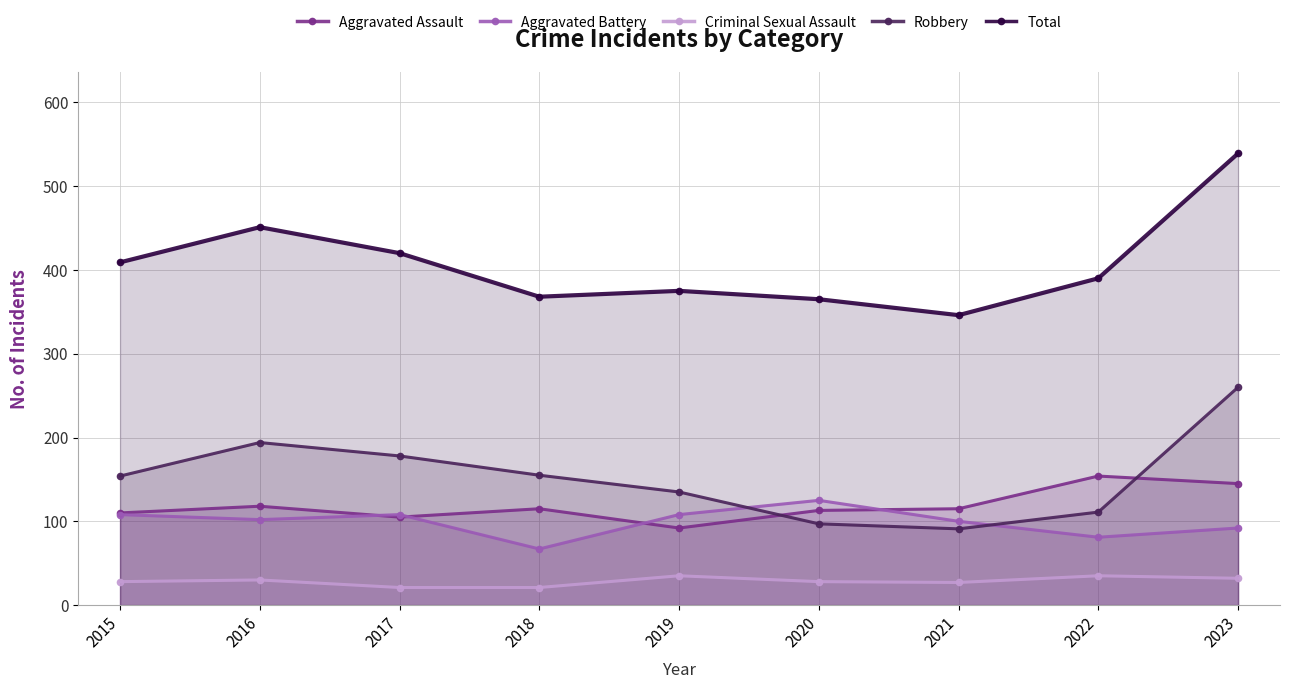

The value of Criminal Sexual Assault at 2015 is 41. True or false?

False